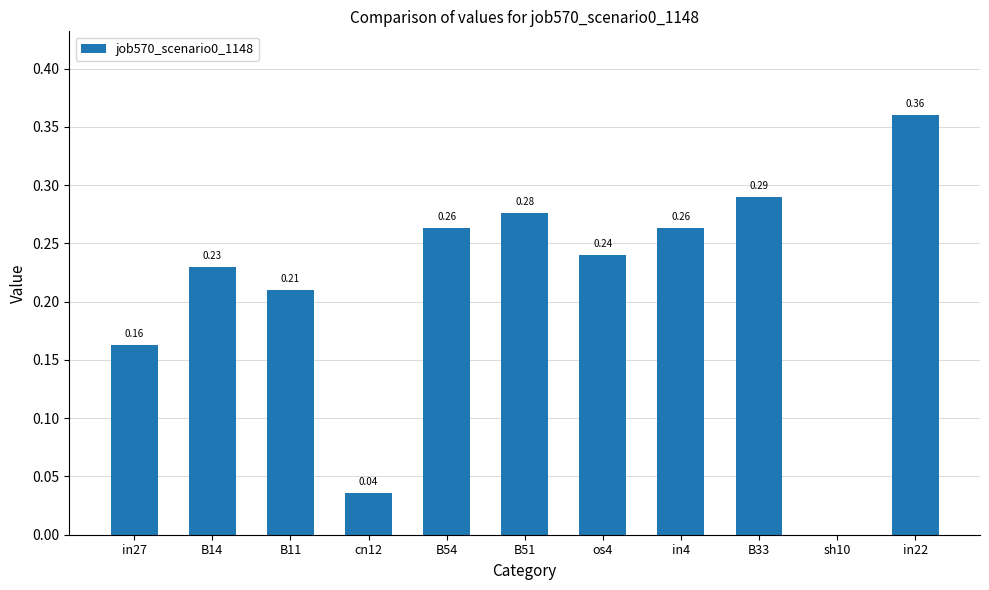

What is the sum of all values?

2.3